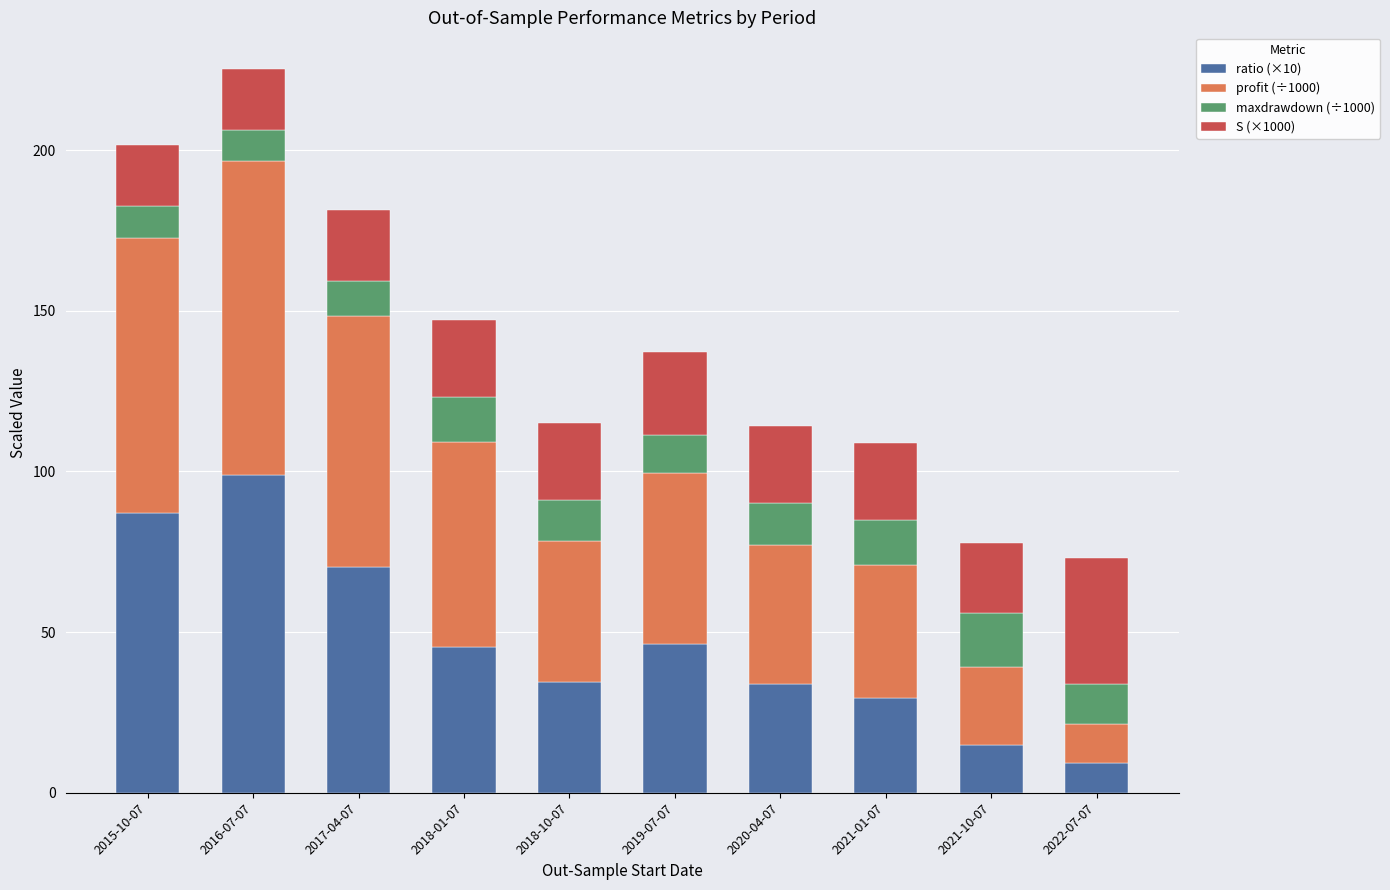

True or false: ratio (×10) has a value of 57.3 at 2018-10-07.

False